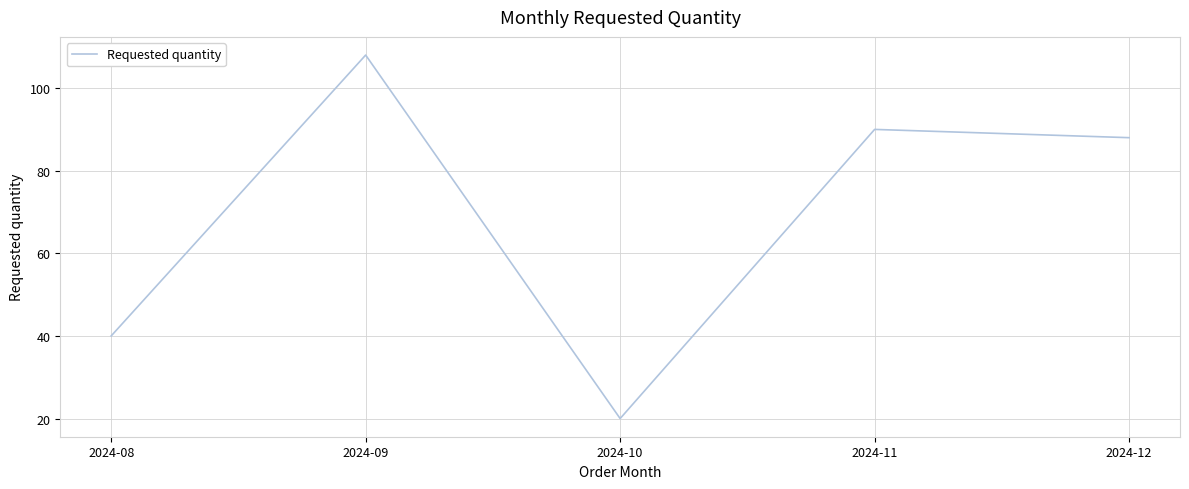

The value at 2024-10 is 13. True or false?

False